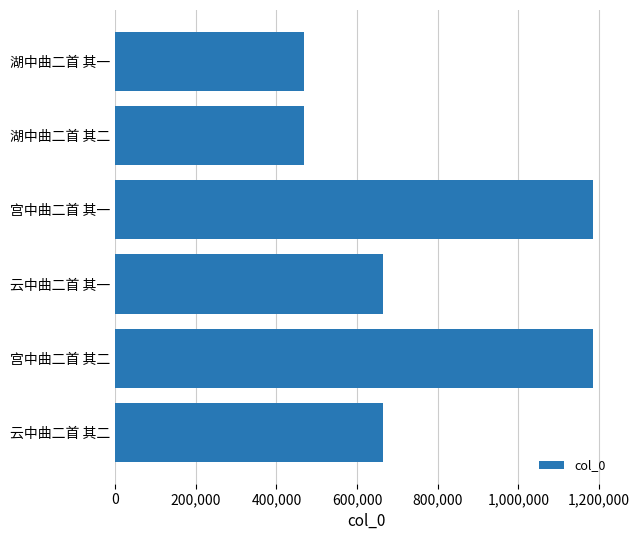

The chart shows a value of 1184894 at 宫中曲二首 其二. True or false?

True